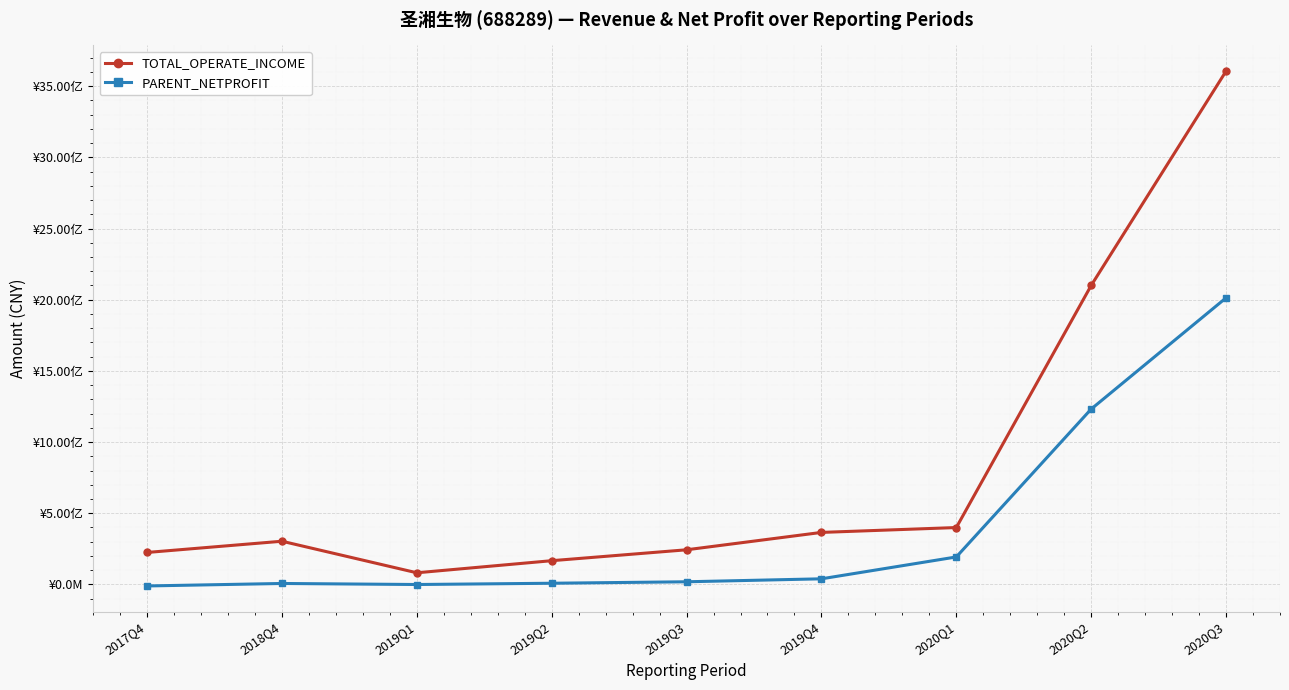

True or false: PARENT_NETPROFIT and TOTAL_OPERATE_INCOME intersect in this chart.

False